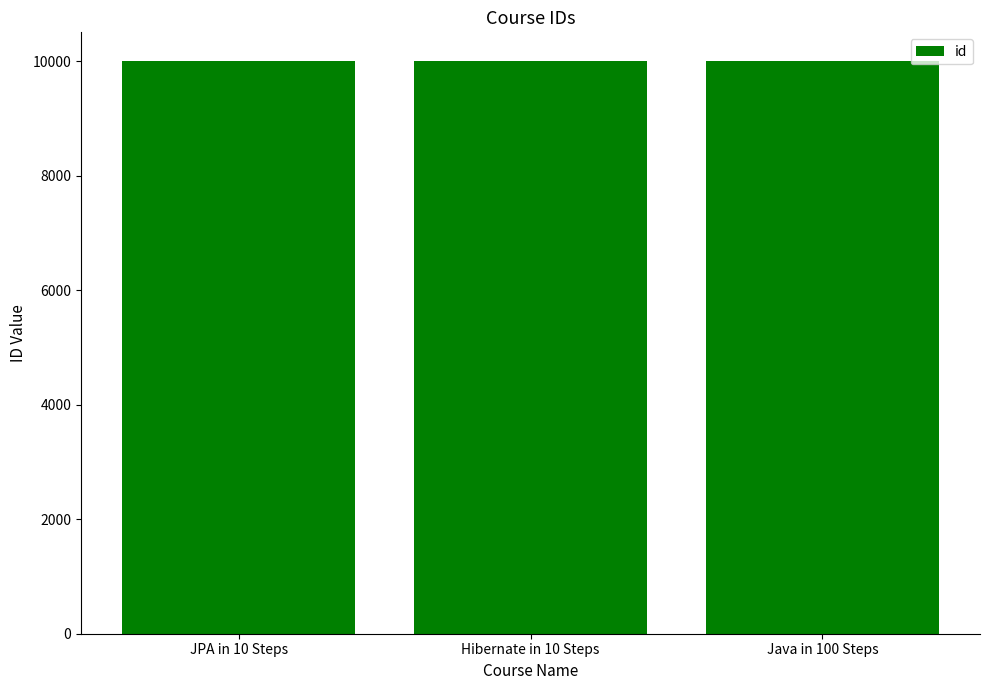

What is the sum of the values at JPA in 10 Steps and Java in 100 Steps?

20004